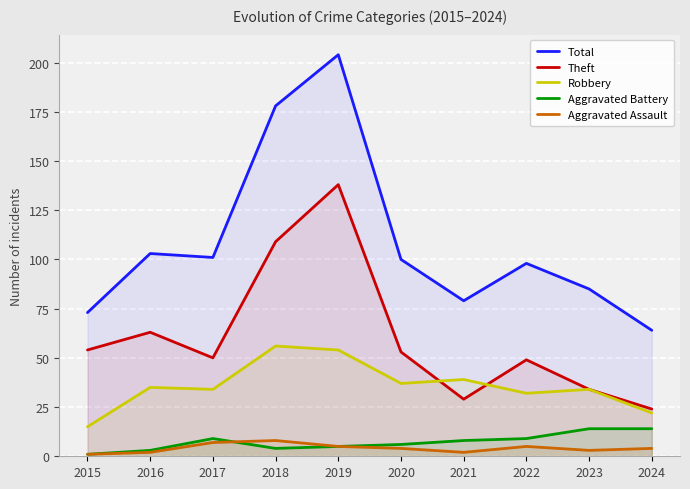

Which has a higher value, 2015 or 2022?

2022